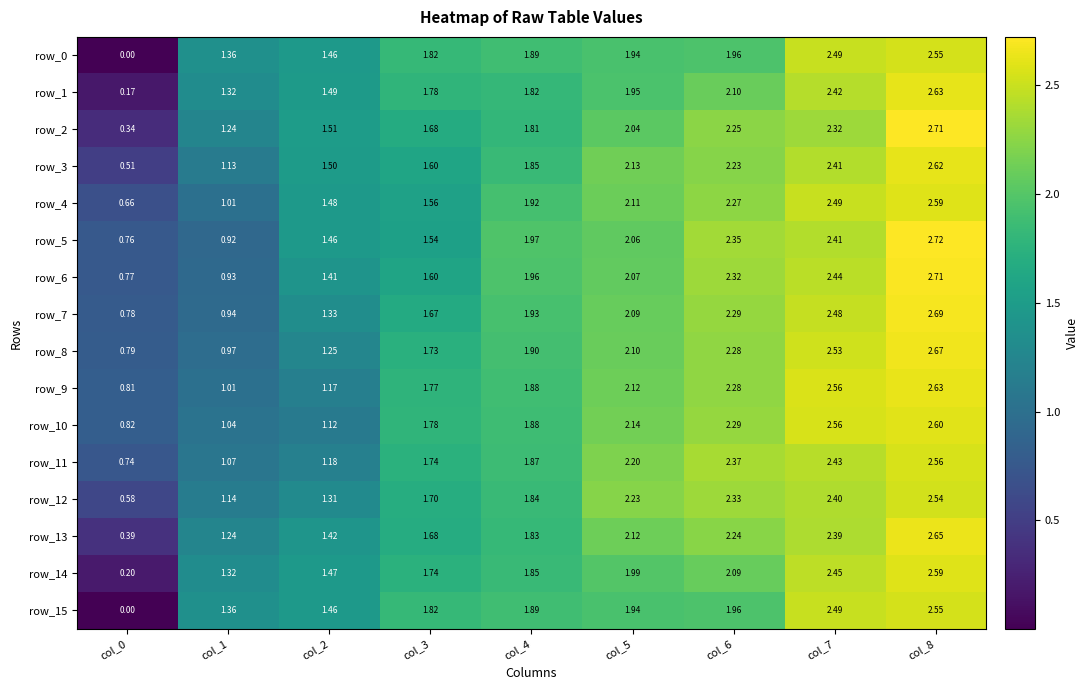

Is it true that row_10 equals 1.5 at col_5?

False